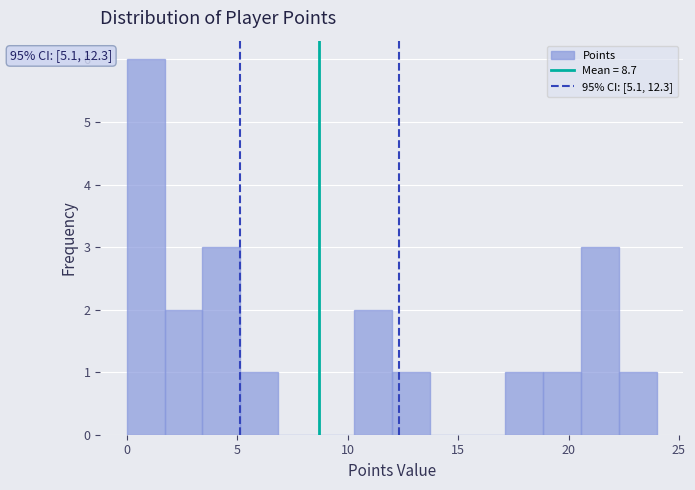

Read against the x-axis, roughly where is the centre of the tallest bar?

1.0